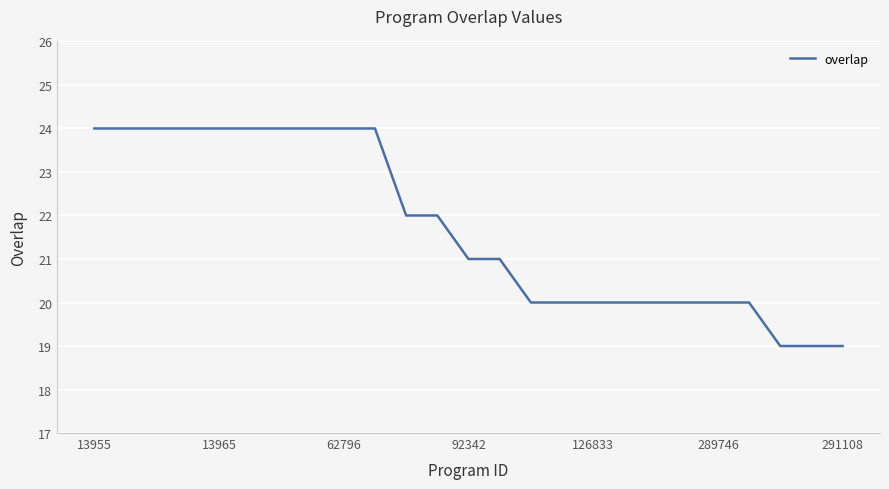

What is the maximum value shown in the chart?

24